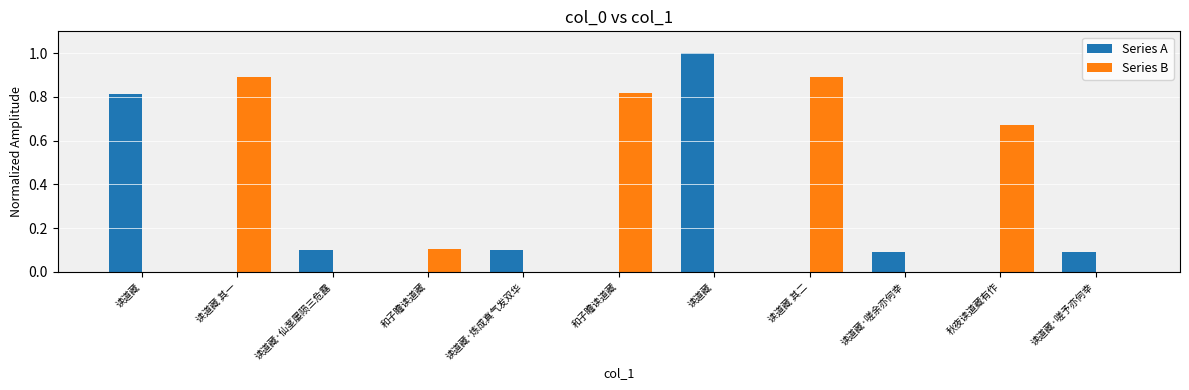

Rank the series by their maximum value, from lowest to highest.

Series B, Series A